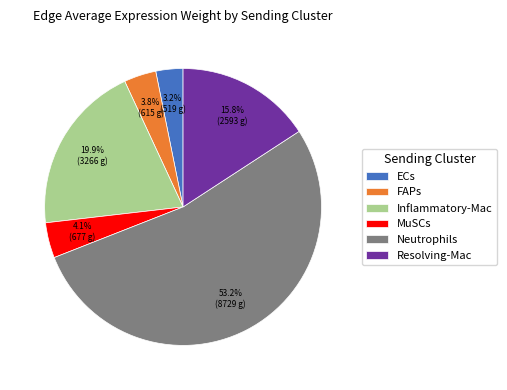

Does MuSCs account for over 50% of the chart?

No